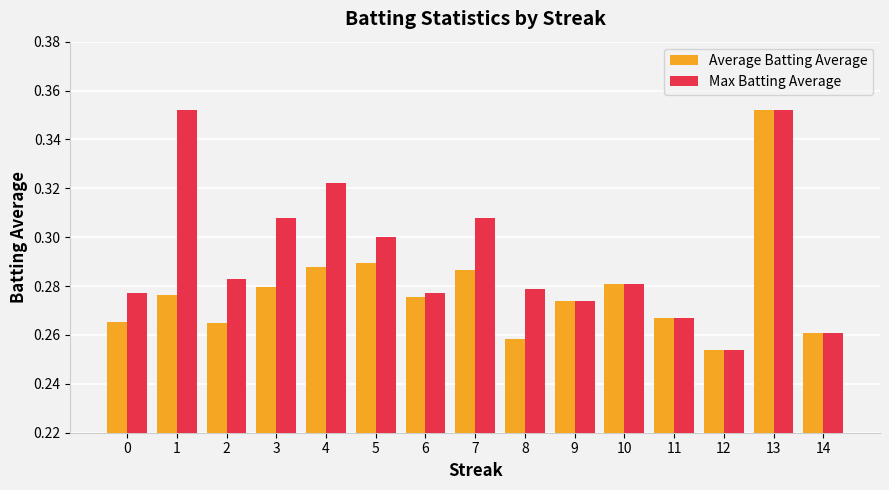

Rank the series at 3 from lowest to highest value.

Average Batting Average, Max Batting Average